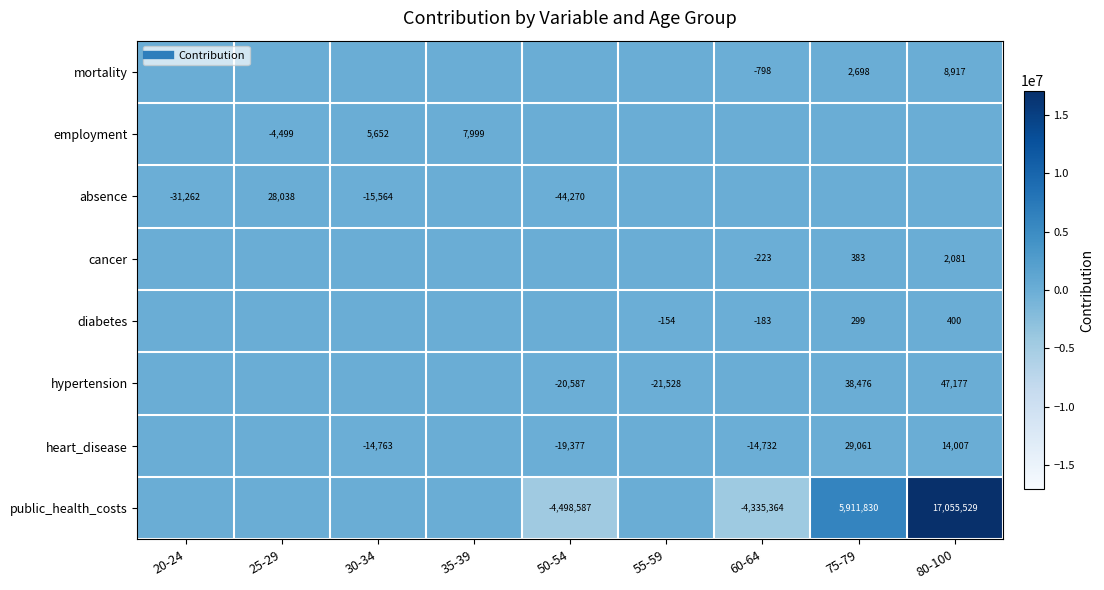

Where does the employment series first go above 0?

30-34